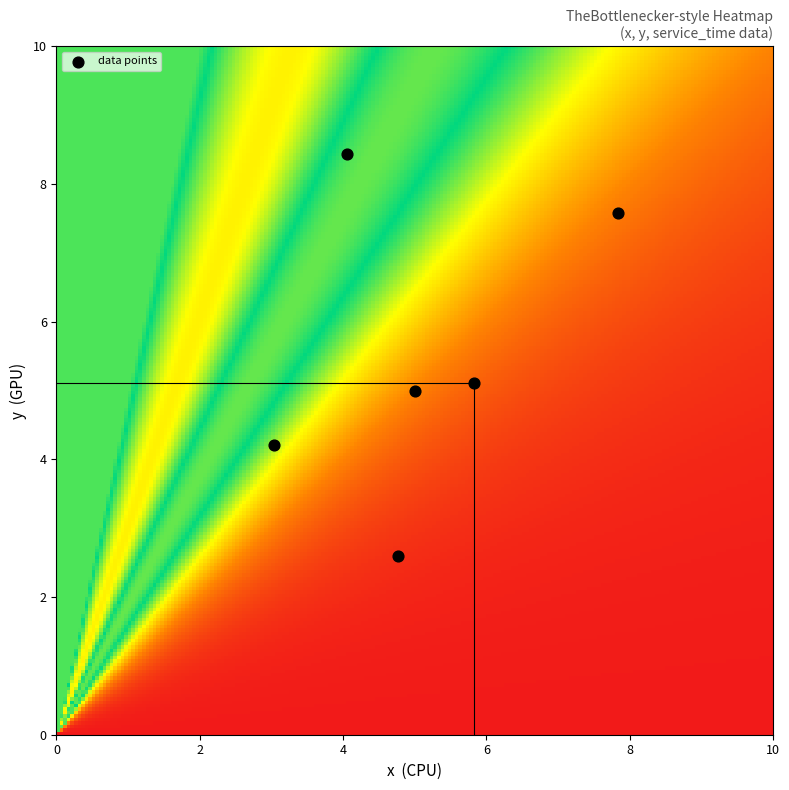

List the coordinates of all points as (X, Y) pairs, reading left to right.

(3.0, 4.2)  (4.0, 8.4)  (4.8, 2.6)  (5.0, 5.0)  (5.8, 5.1)  (7.8, 7.6)